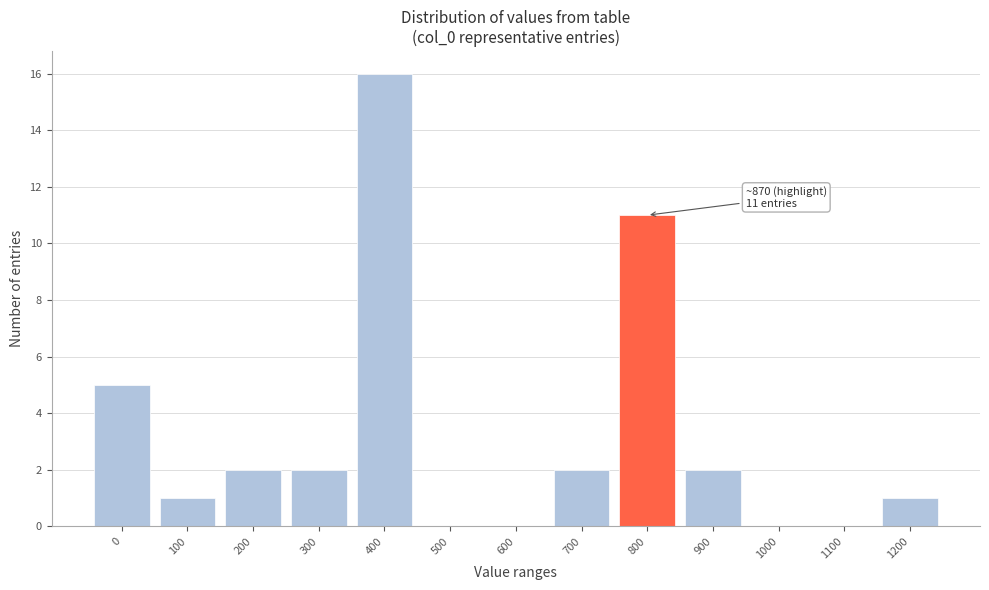

Reading right to left, what are all the values shown in this chart?

1200=1	1100=0	1000=0	900=2	800=11	700=2	600=0	500=0	400=16	300=2	200=2	100=1	0=5